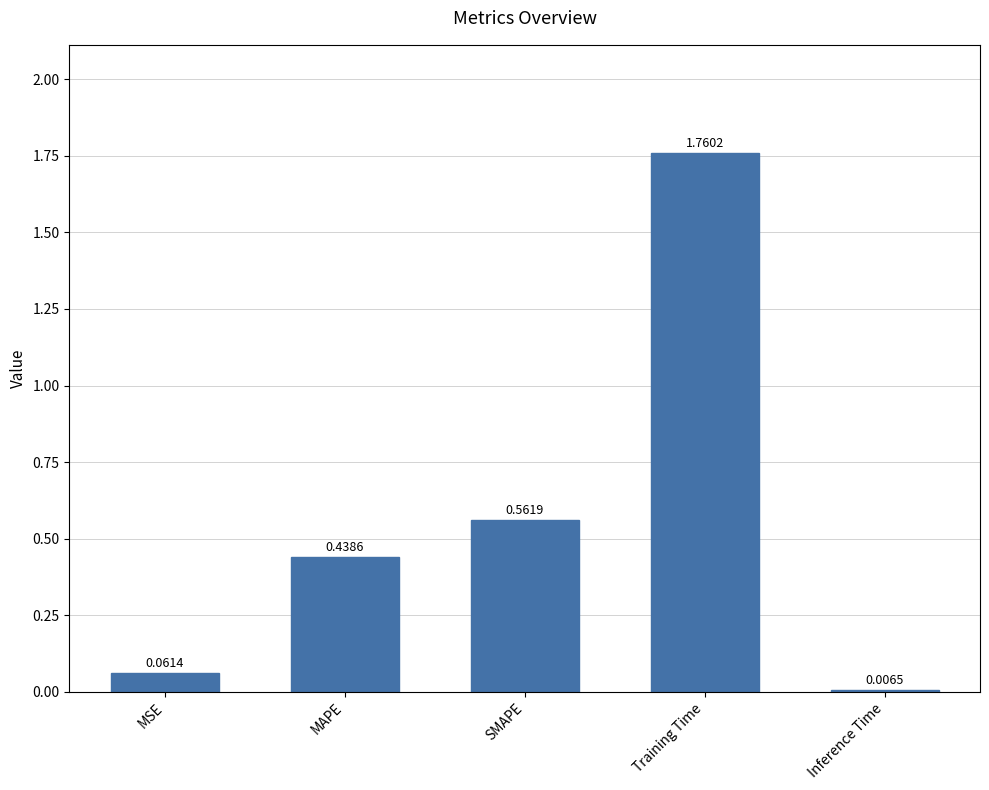

What is the label of the 3rd bar from the right?

SMAPE